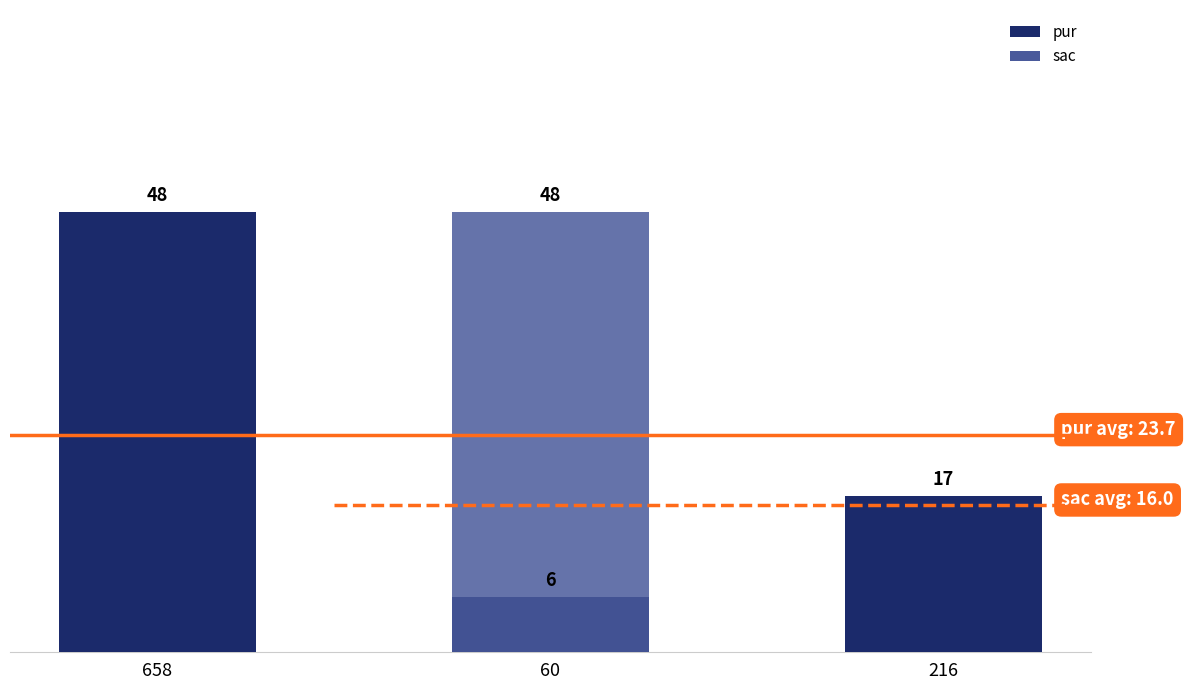

At which category does the chart reach its minimum across all series?

658